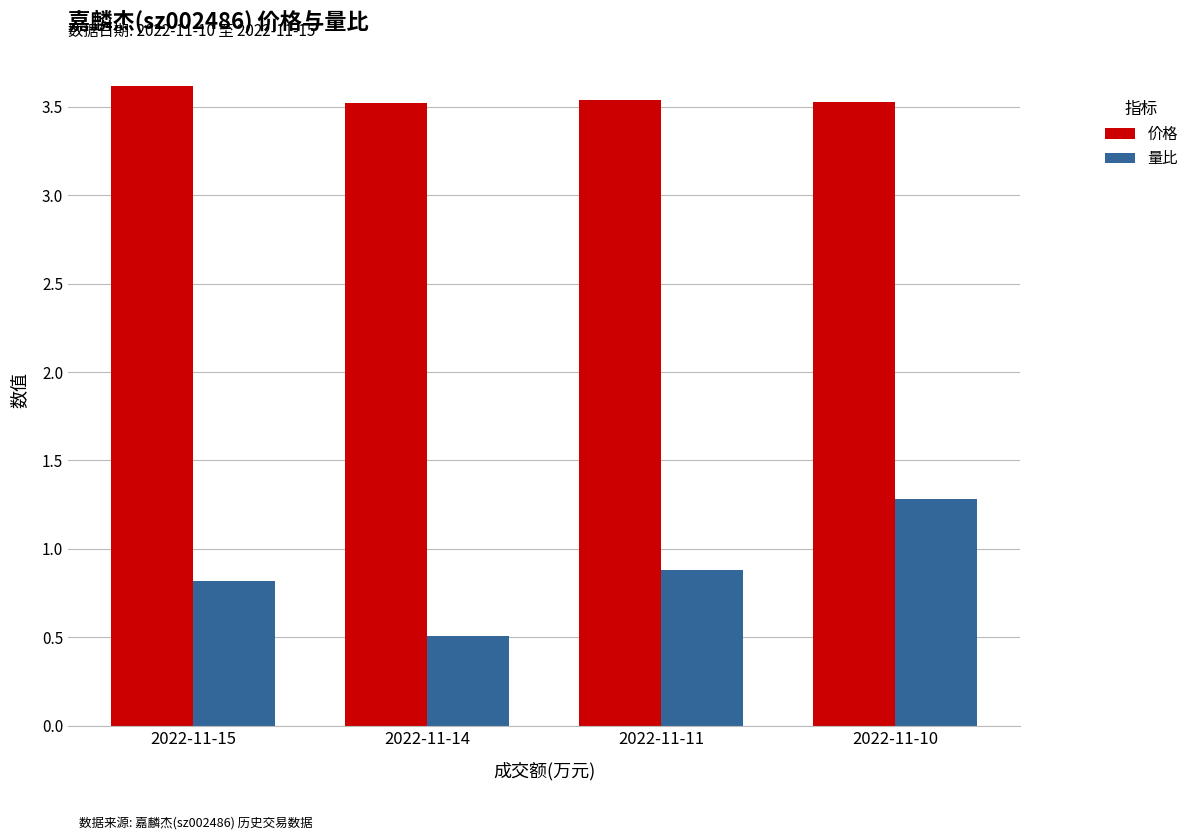

Which series has the widest spread of values?

量比